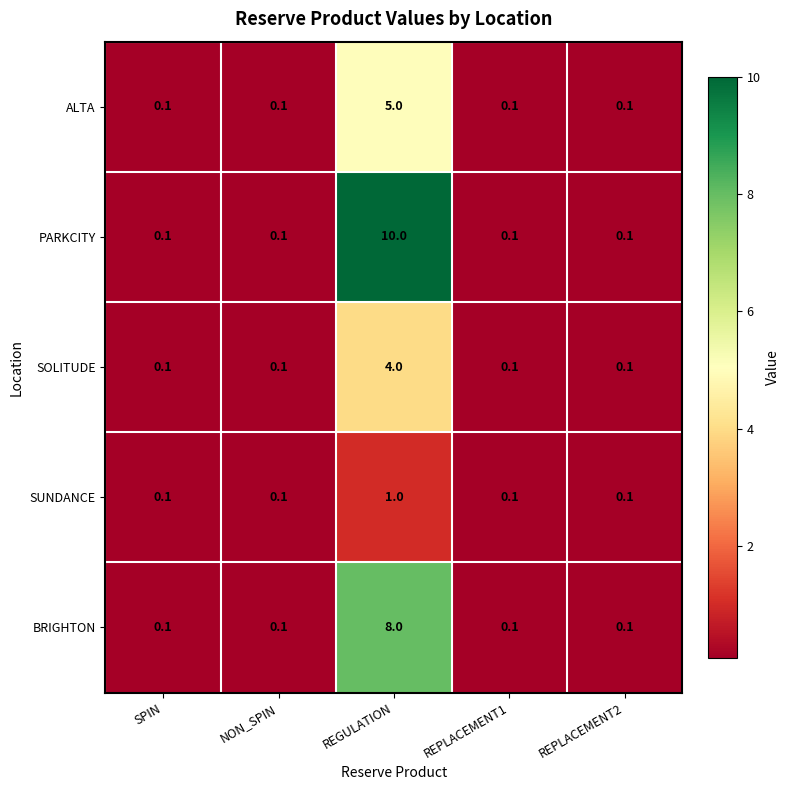

How many SUNDANCE values are between 0 and 1?

5